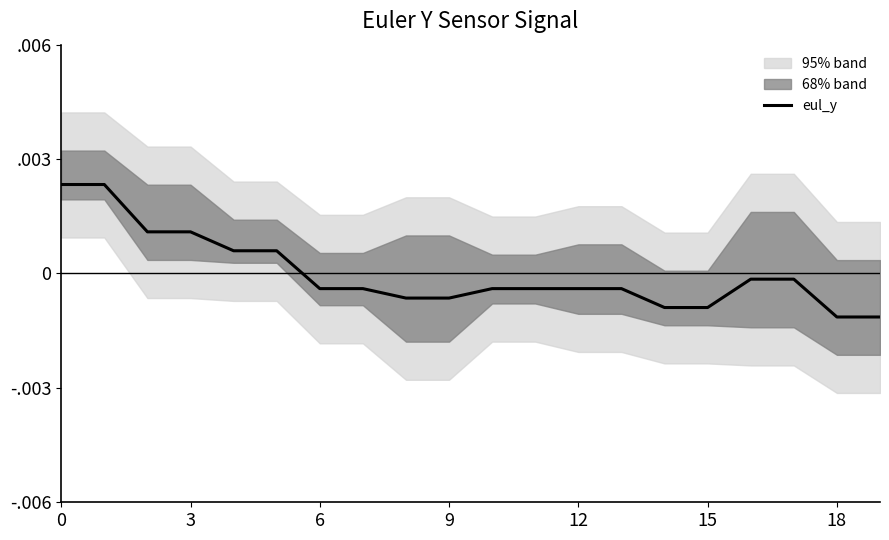

Between 12 and 18, which is larger?

12